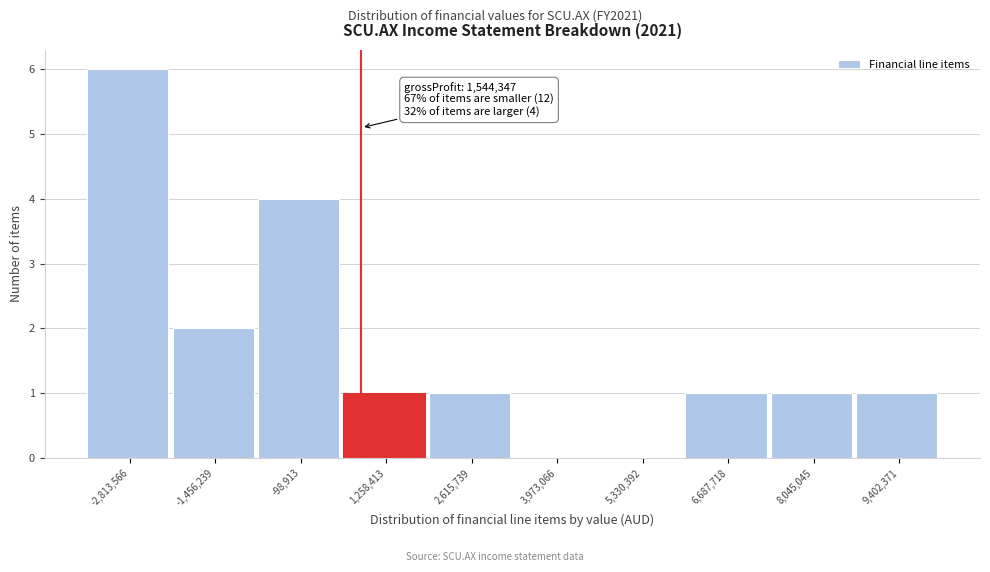

Reading left to right, transcribe all the data shown in this chart.

-2,813,566=6	-1,456,239=2	-98,913=4	1,258,413=1	2,615,739=1	3,973,066=0	5,330,392=0	6,687,718=1	8,045,045=1	9,402,371=1